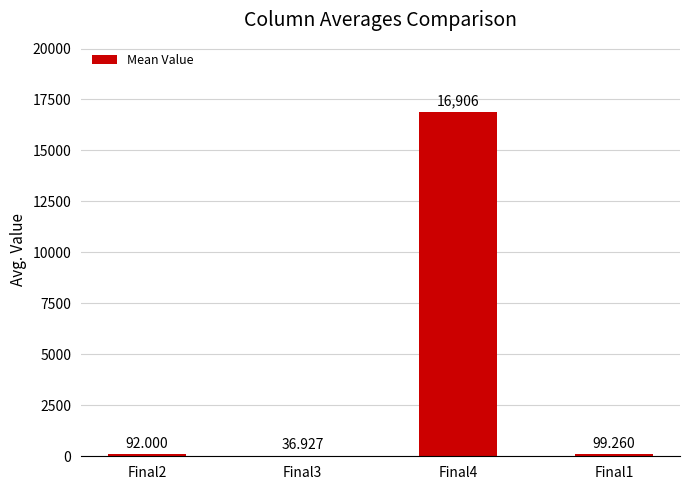

What is the change in value from Final2 to Final1?

+7.3